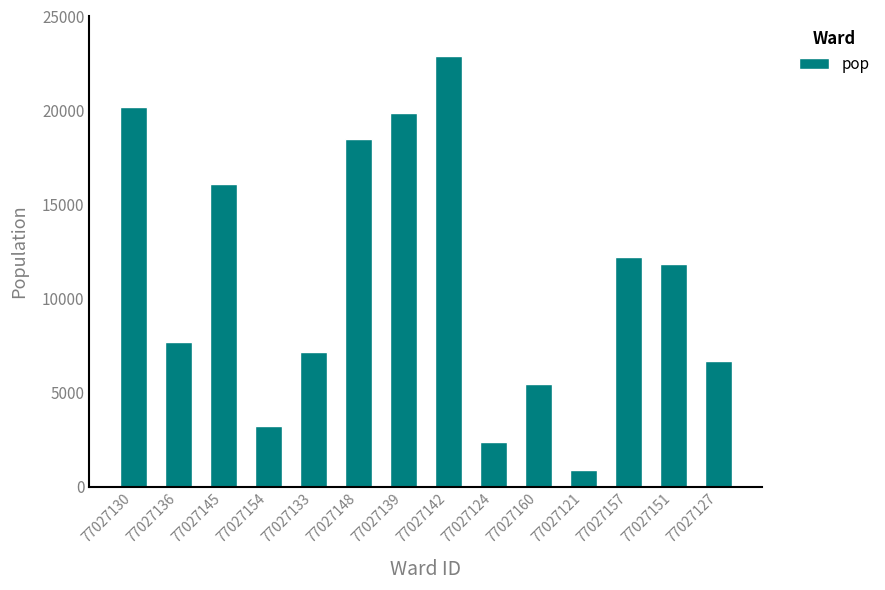

What is the approximate value at 77027157?

12241